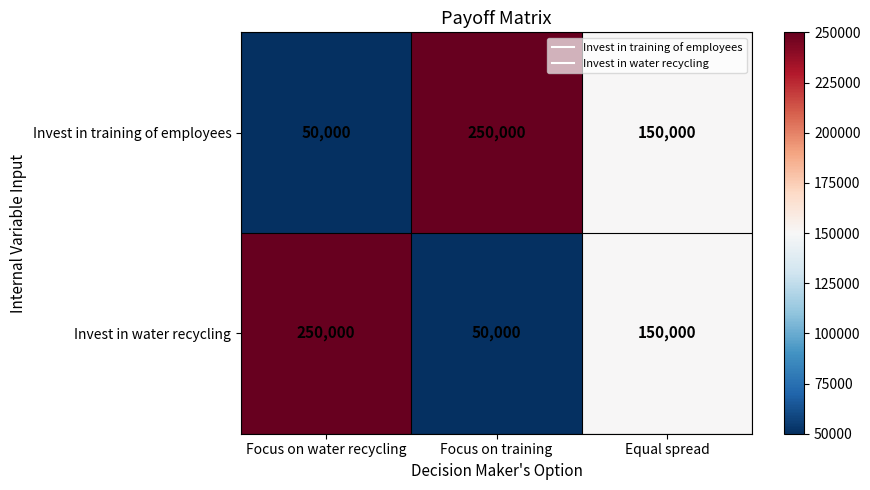

The value of Invest in training of employees at Focus on training is 134186. True or false?

False